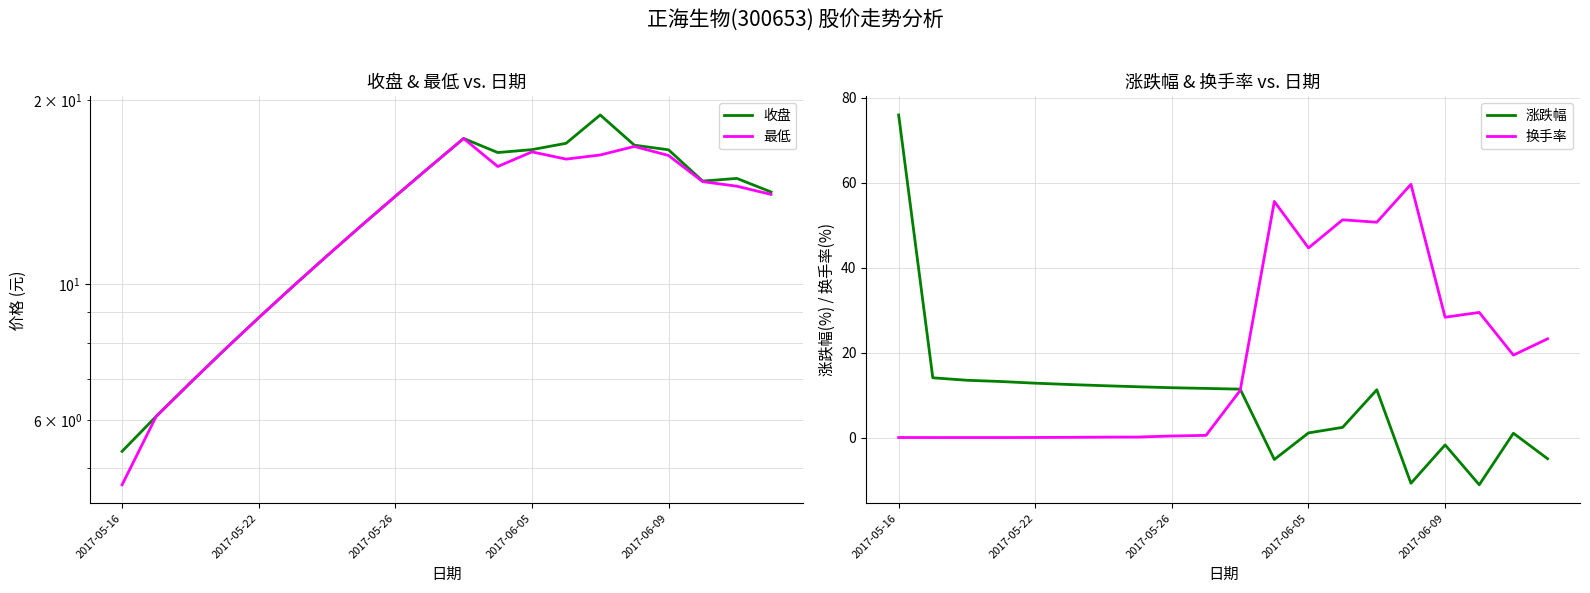

What is the maximum value for 涨跌幅?

75.9